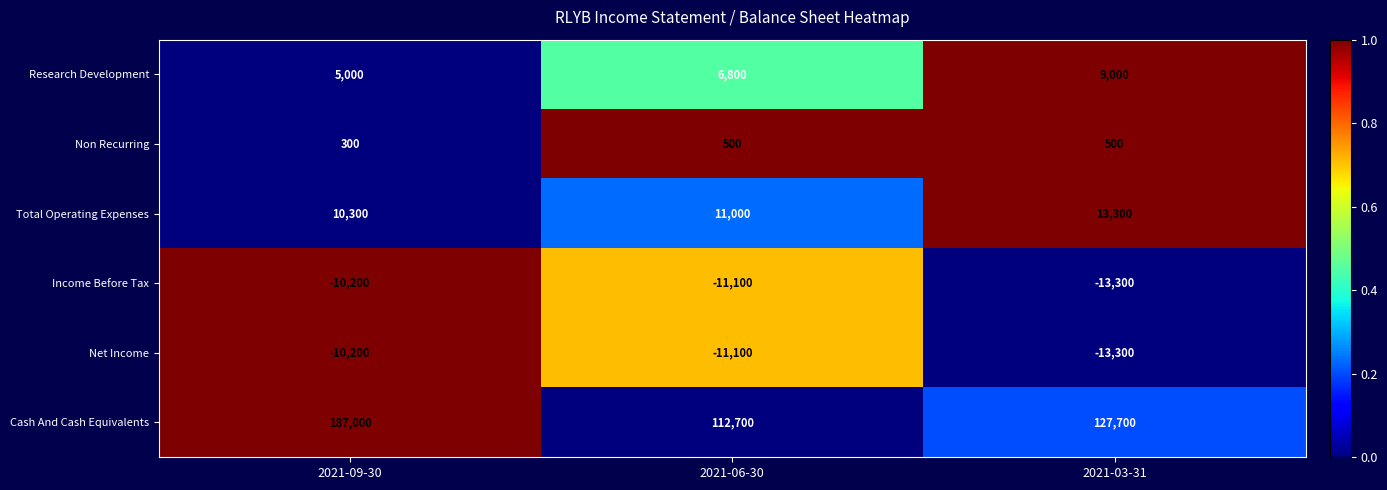

What is the difference between the Cash And Cash Equivalents values at 2021-09-30 and 2021-06-30?

74300